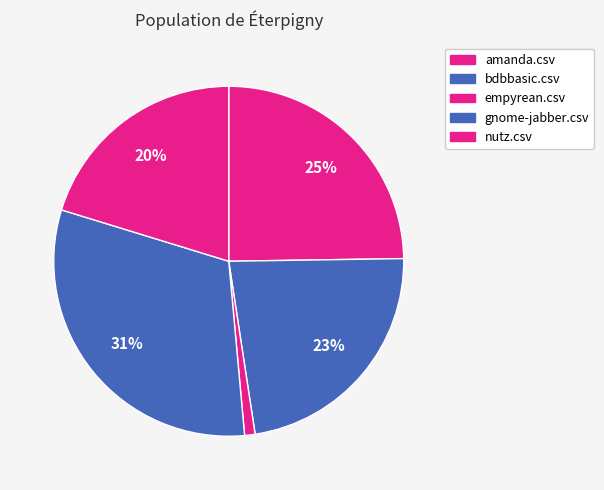

What is the change in value from amanda.csv to nutz.csv?

-0.1